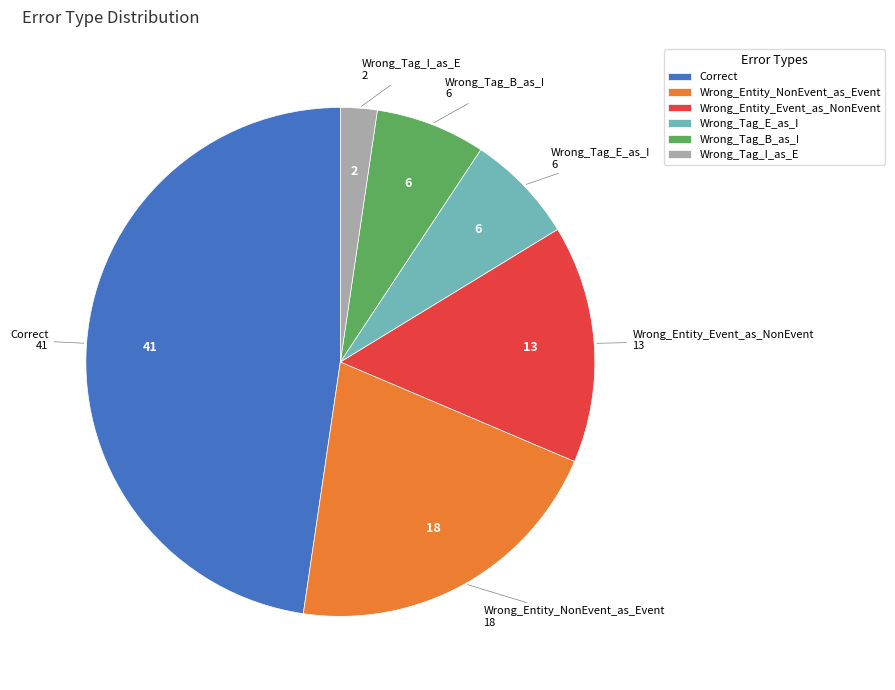

True or false: Wrong_Tag_B_as_I accounts for 21% of the total.

False